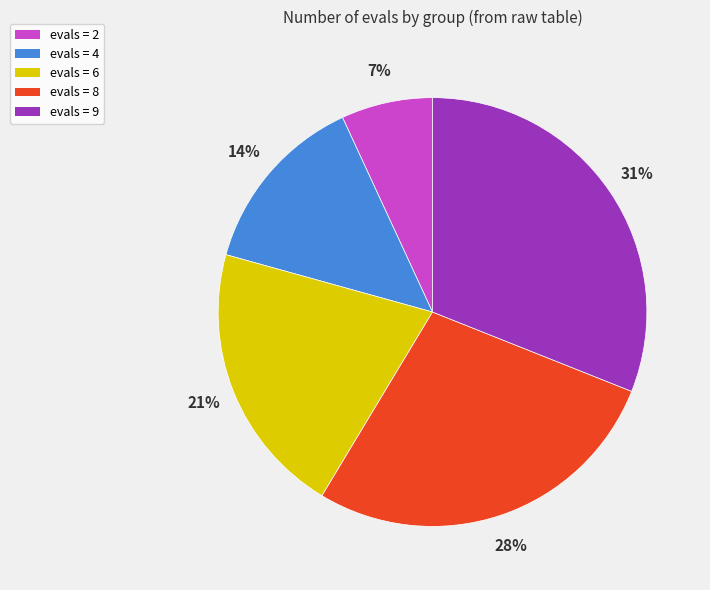

Which has a higher value, evals = 9 or evals = 4?

evals = 9